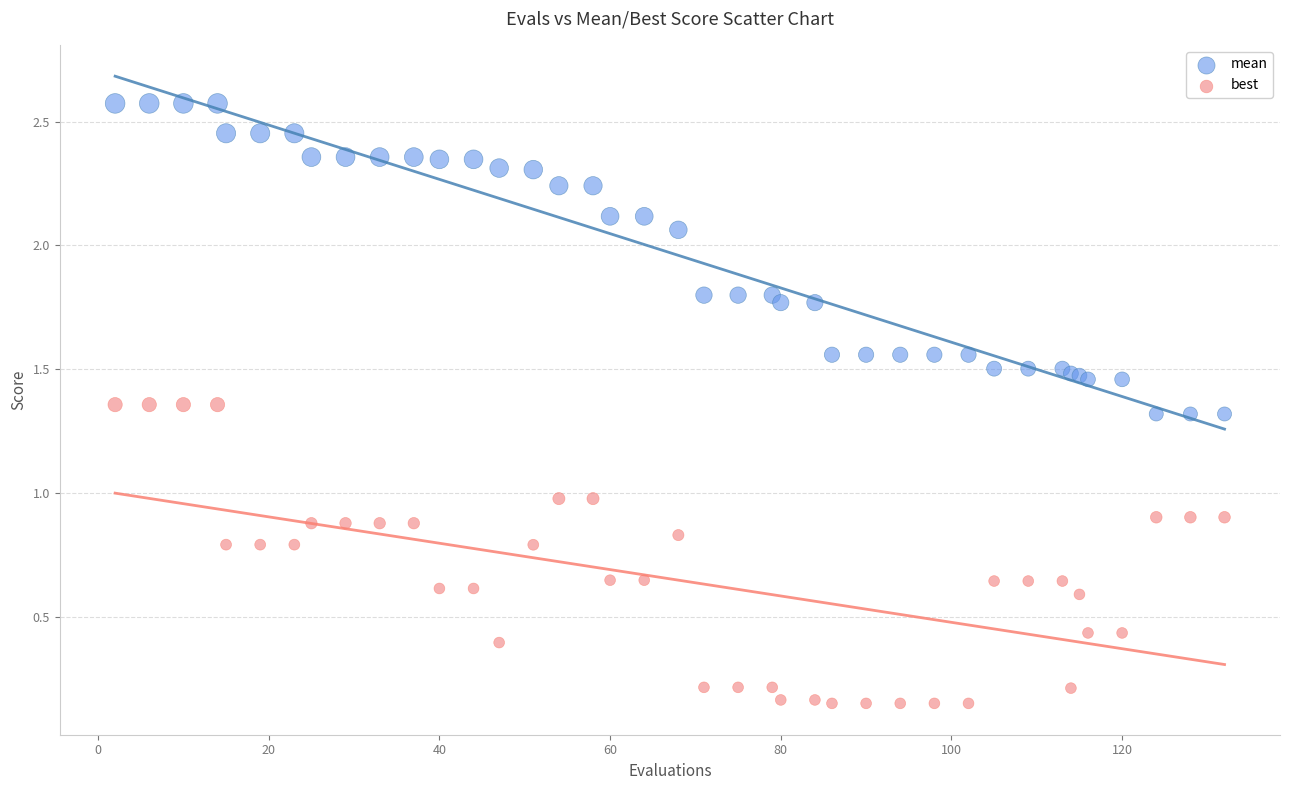

Which series reaches the maximum Y coordinate?

mean